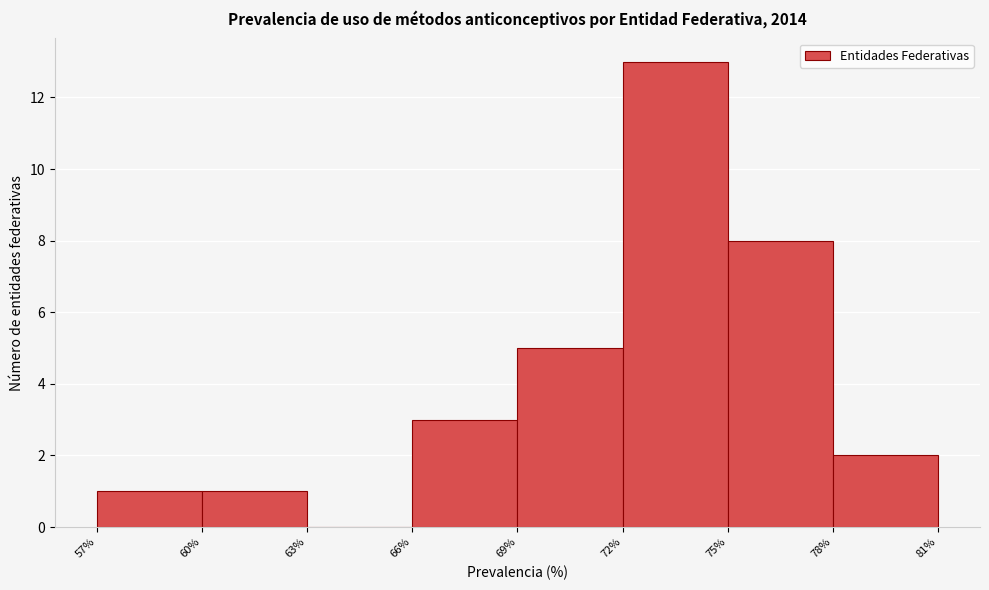

Over which range of the x-axis is the bar tallest?

72% to 75%